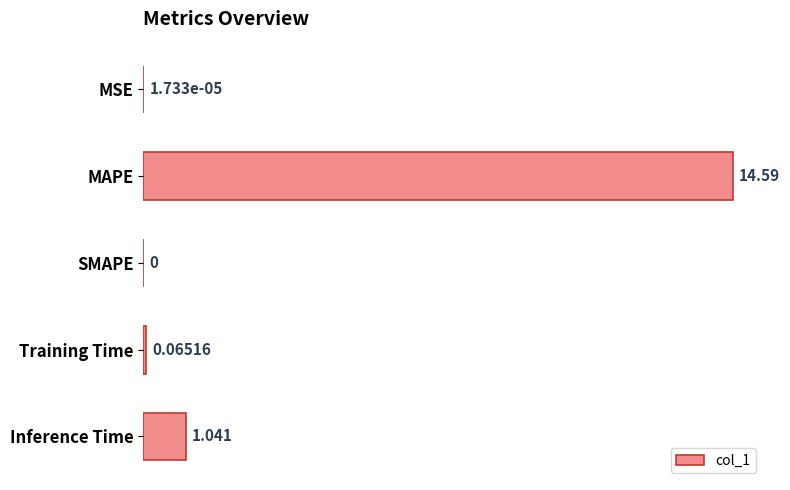

What is the greatest value displayed?

14.6